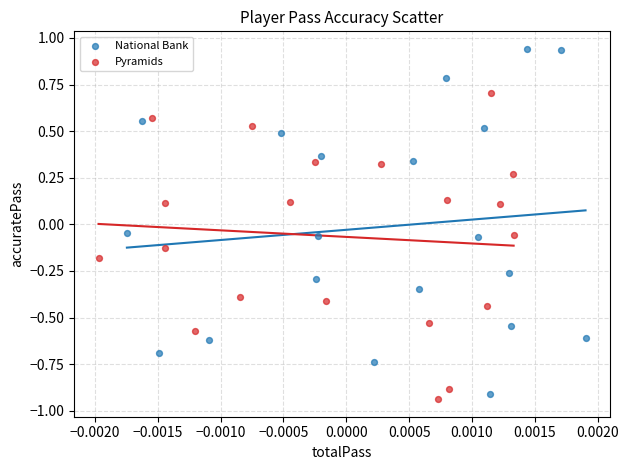

Which series has the largest Y range (max minus min)?

National Bank